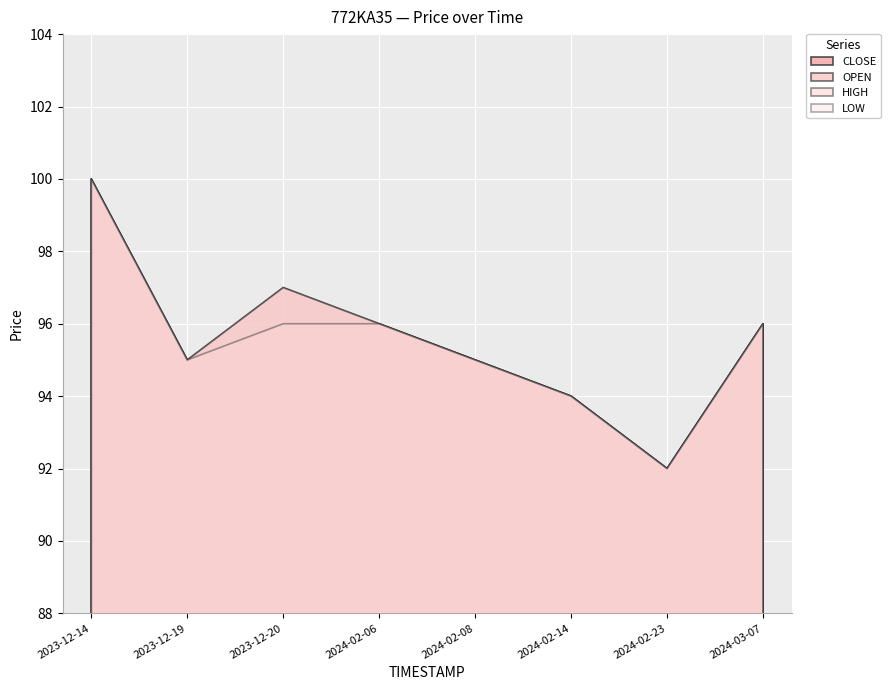

True or false: LOW and HIGH cross at least once.

False